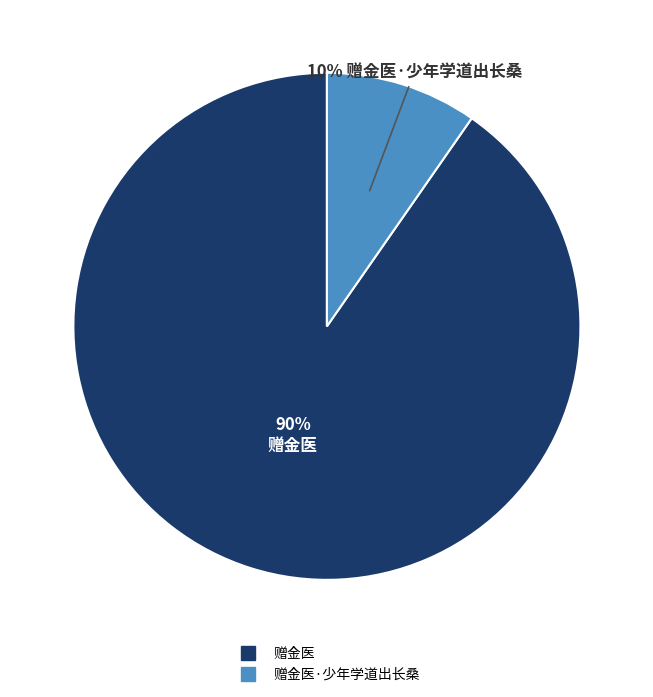

Is there a majority slice in this chart?

Yes